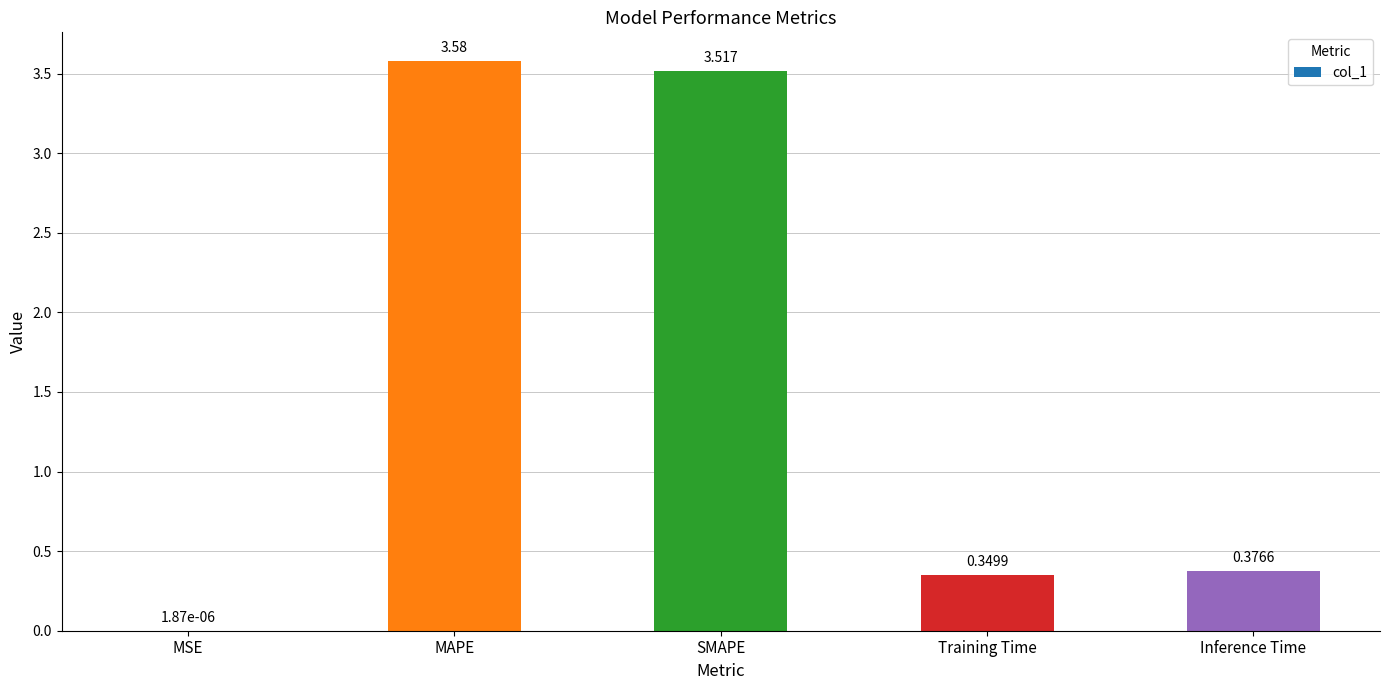

Between Inference Time and Training Time, which is larger?

Inference Time